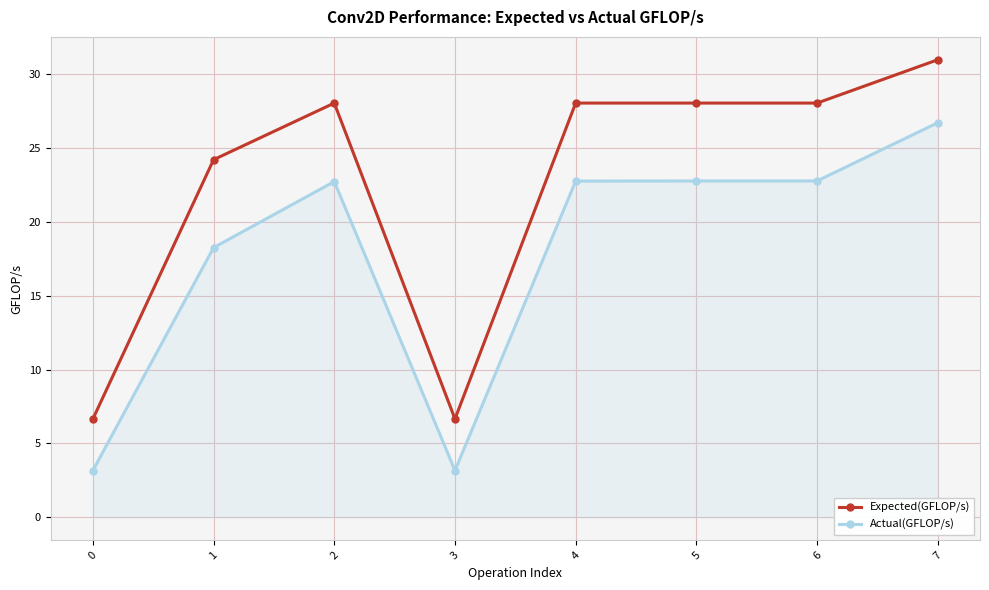

At which category is the sum across all series the highest?

7